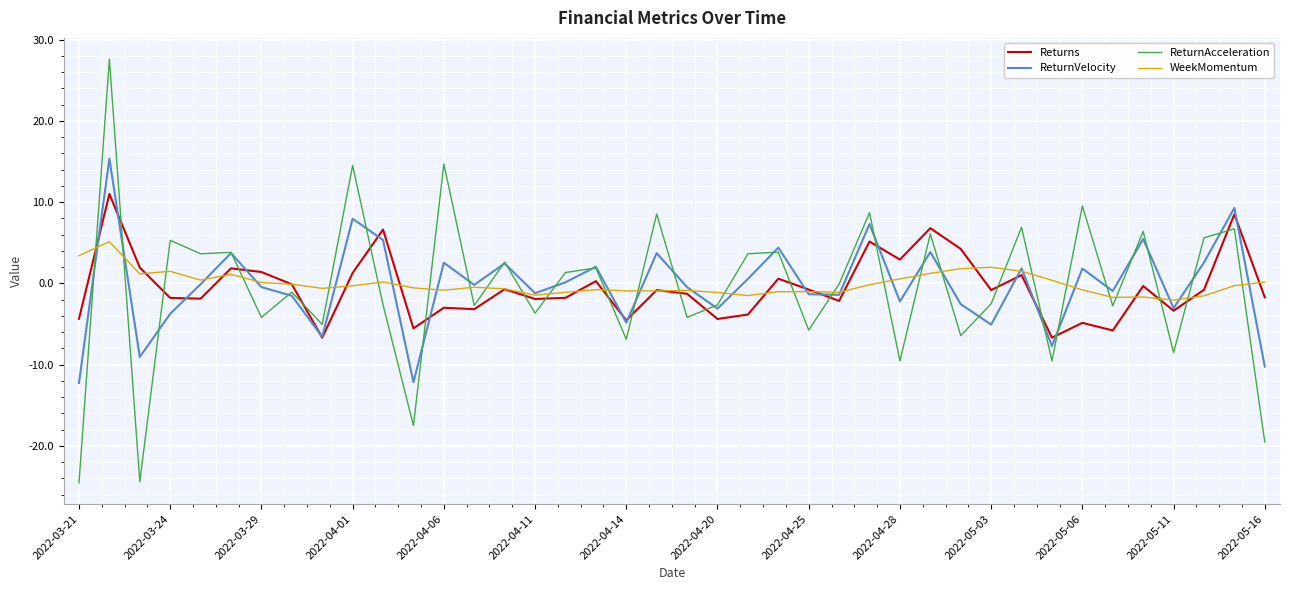

Which series has the largest range (max minus min)?

ReturnAcceleration